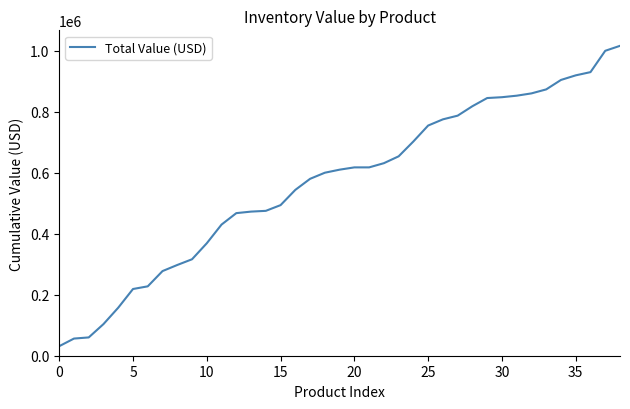

What is the minimum value shown in the chart?

31250